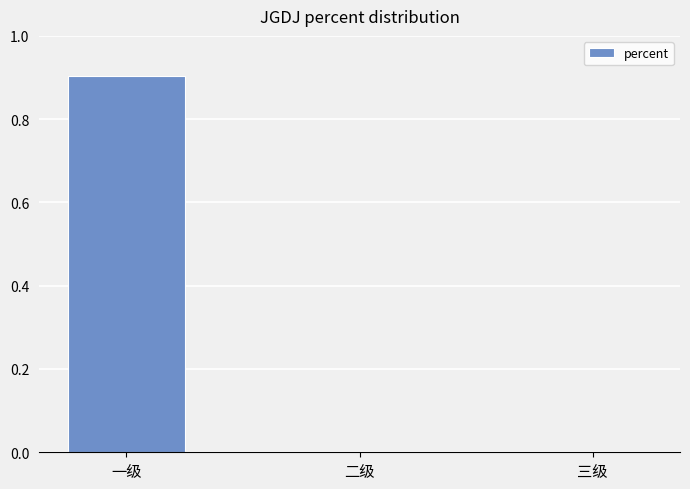

What is the greatest value displayed?

0.9